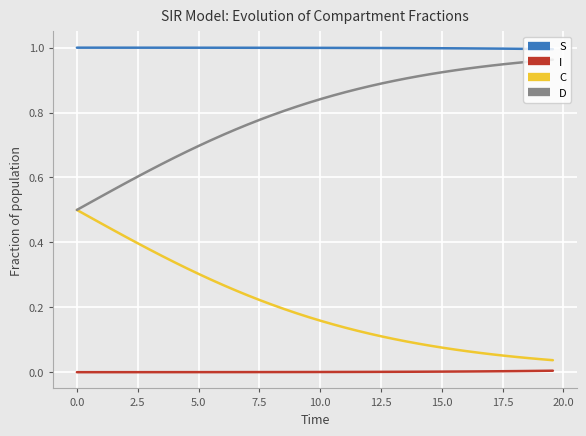

List the series in order of their overall mean, lowest first.

I, C, D, S